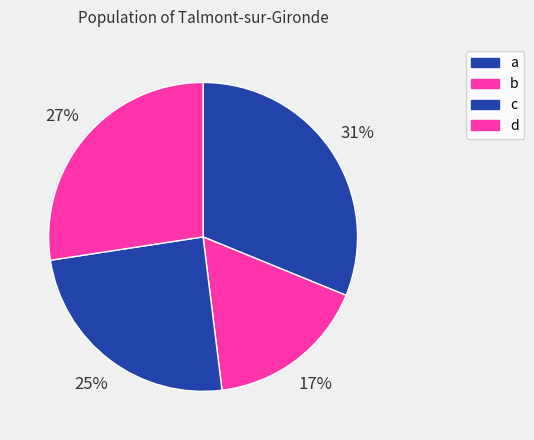

To the nearest percent, what is the difference between the d and b slice percentages?

11%